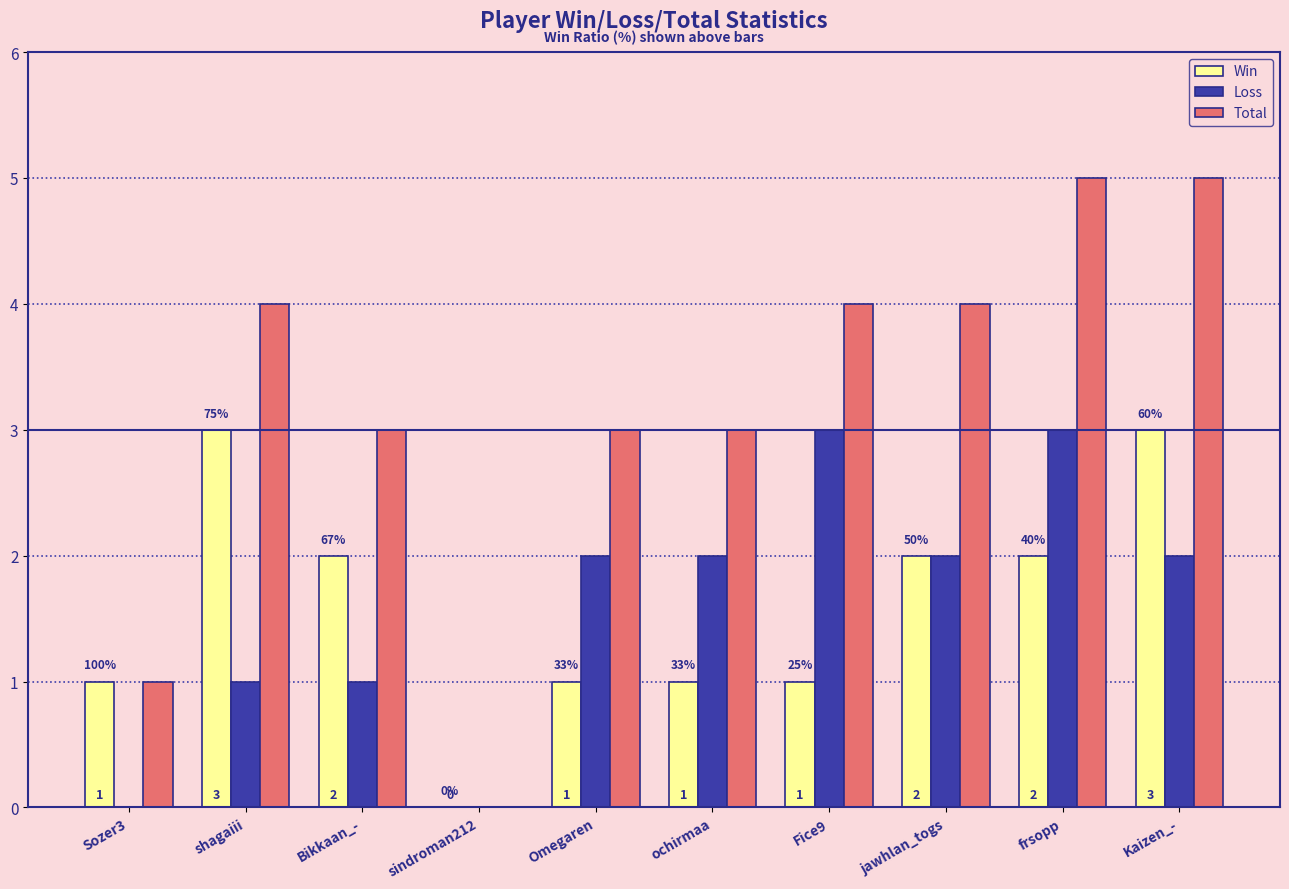

Is it true that Total equals 0 at sindroman212?

True